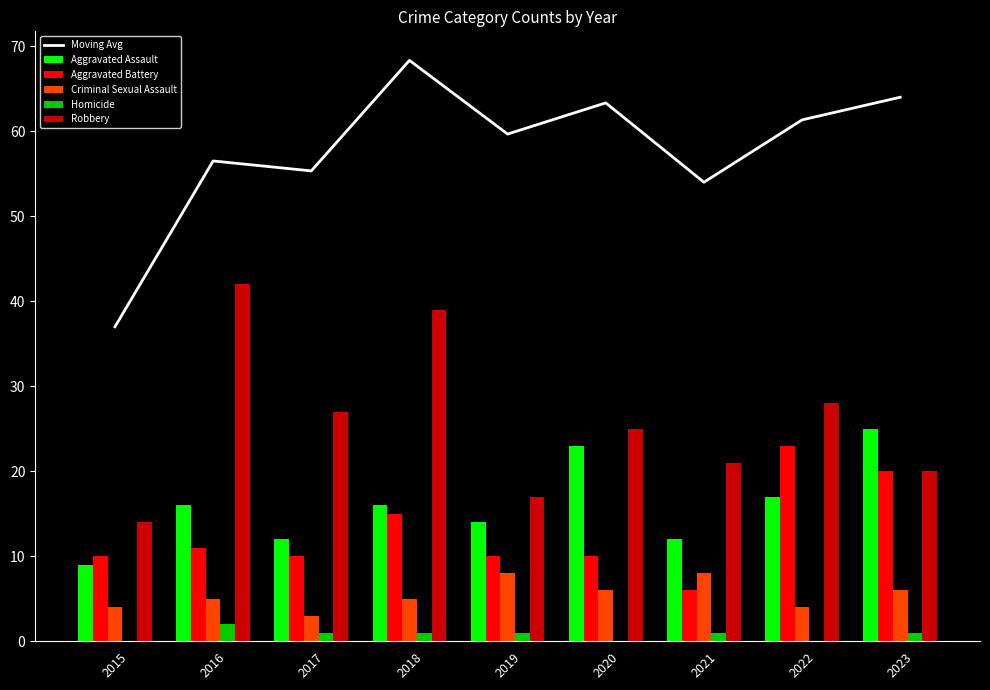

How many positive values does the Homicide series have?

6